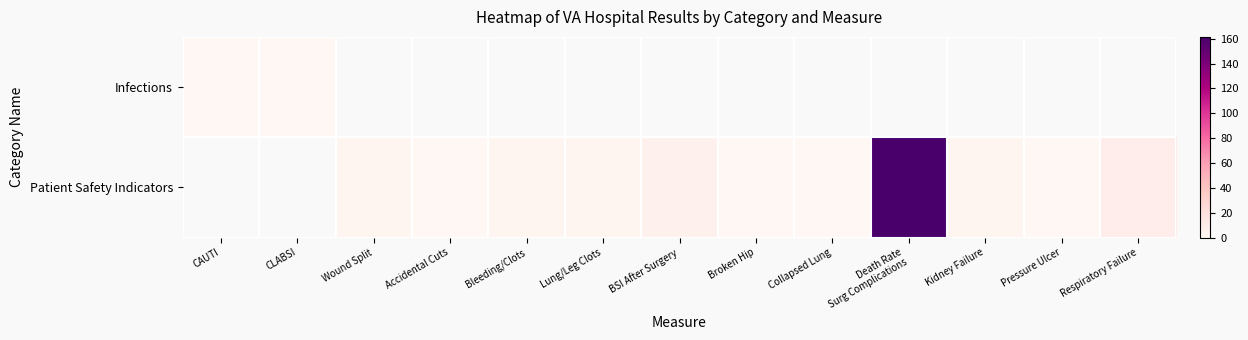

What is the difference between the second highest and minimum values in the Patient Safety Indicators series?

7.9